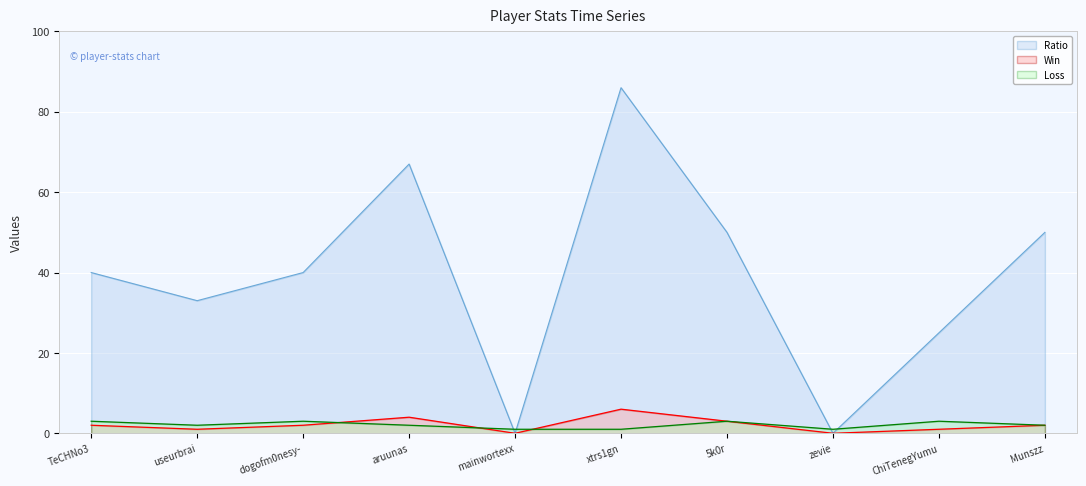

At which category is the sum across all series the highest?

xtrs1gn